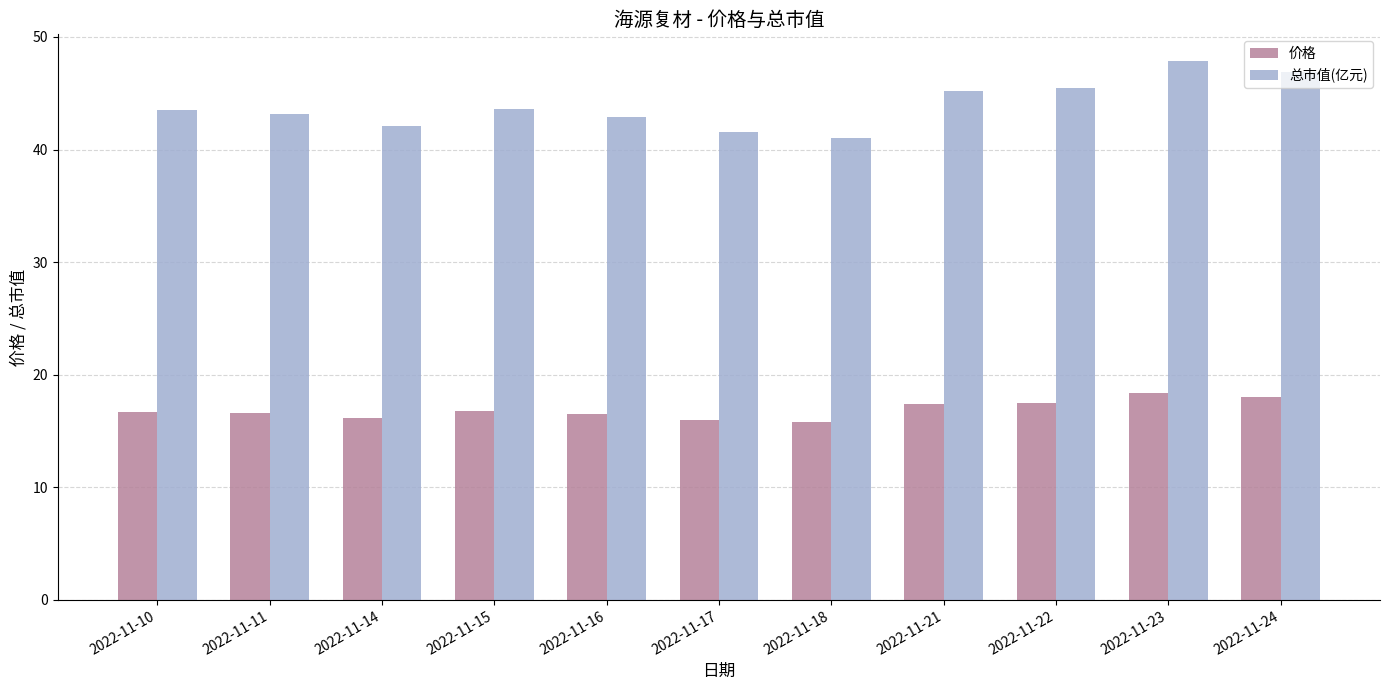

What is the minimum value for 价格?

15.8